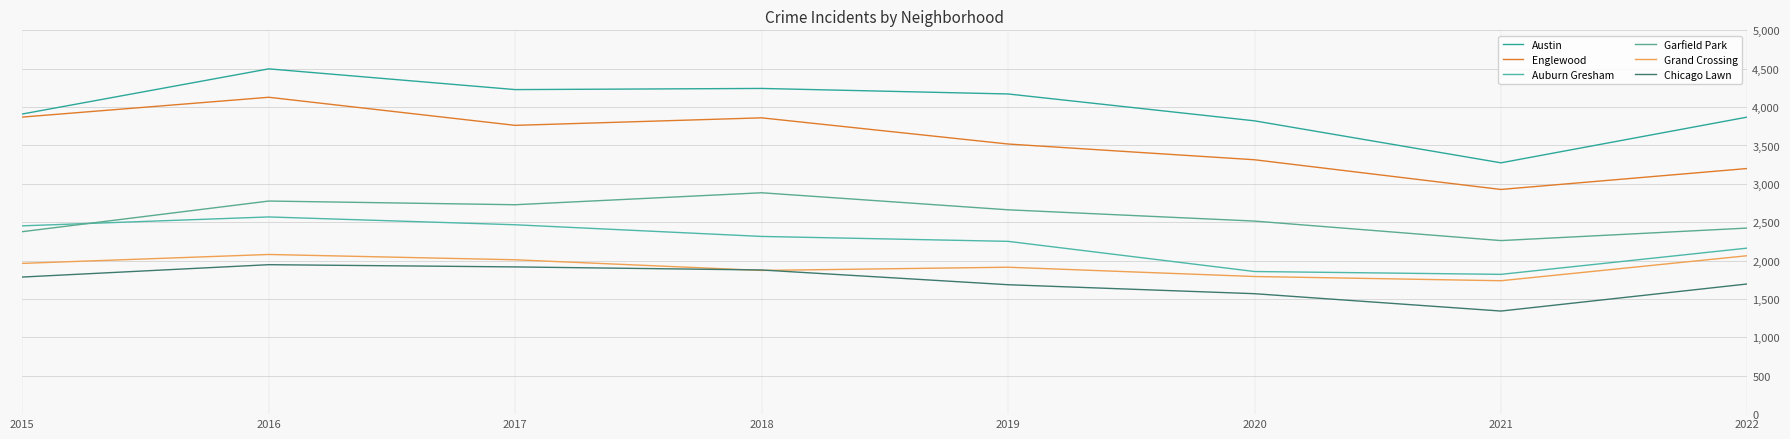

Reading left to right, extract all data points from this chart.

Austin: 2015=3910	2016=4498	2017=4228	2018=4243	2019=4171	2020=3821	2021=3274	2022=3870
Englewood: 2015=3870	2016=4128	2017=3762	2018=3860	2019=3519	2020=3314	2021=2927	2022=3200
Auburn Gresham: 2015=2453	2016=2569	2017=2467	2018=2315	2019=2251	2020=1858	2021=1821	2022=2163
Garfield Park: 2015=2377	2016=2776	2017=2728	2018=2884	2019=2662	2020=2515	2021=2261	2022=2424
Grand Crossing: 2015=1964	2016=2080	2017=2011	2018=1872	2019=1914	2020=1793	2021=1738	2022=2064
Chicago Lawn: 2015=1786	2016=1947	2017=1918	2018=1878	2019=1686	2020=1569	2021=1343	2022=1696